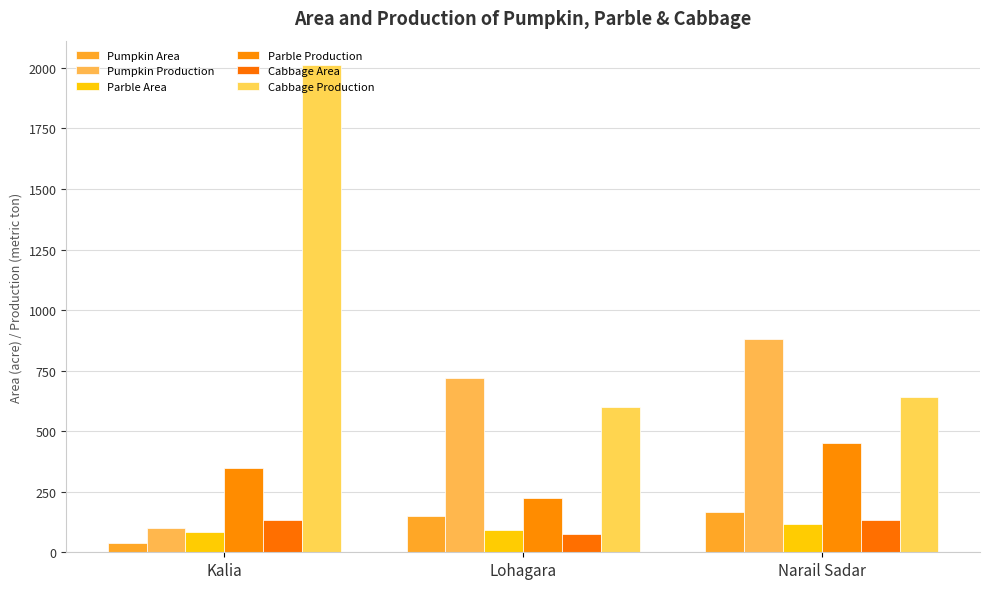

How many data points in Cabbage Production are less than 643?

1